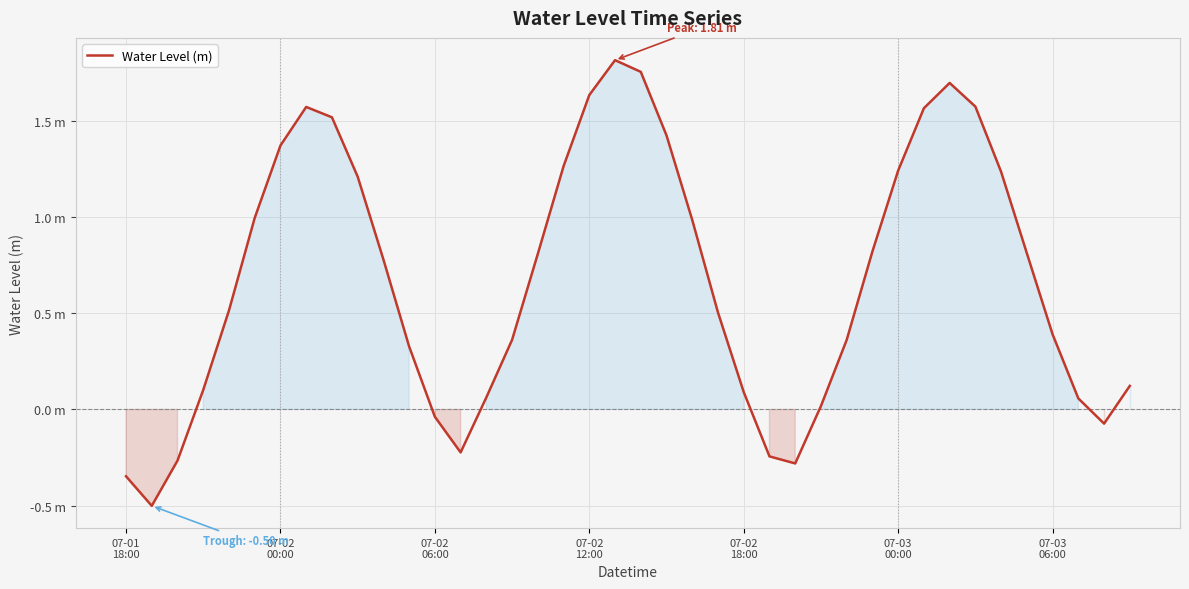

What is the maximum value shown in the chart?

1.8